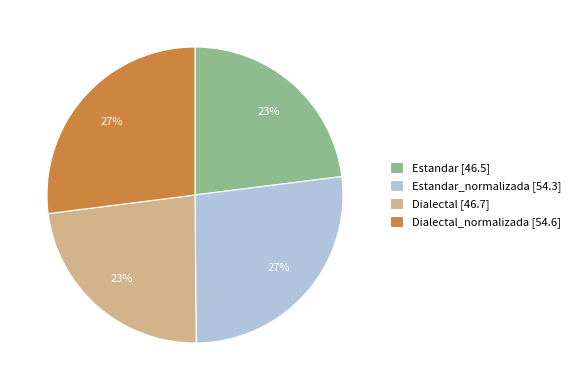

Is it true that Dialectal [46.7] is 23% of the pie?

True